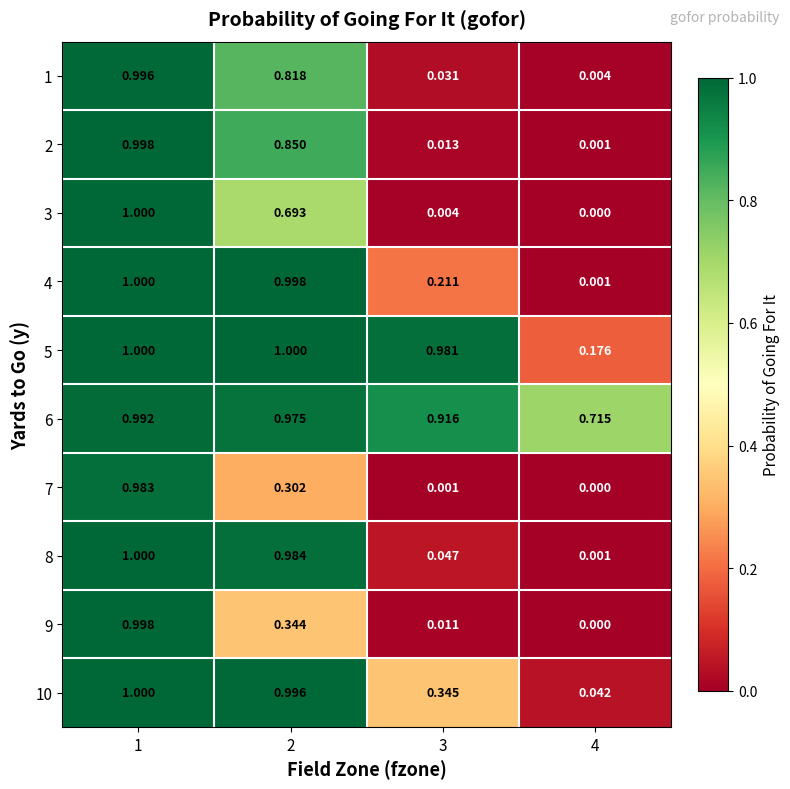

Is the value of 4 at 2 greater than the value of 6 at 3?

Yes